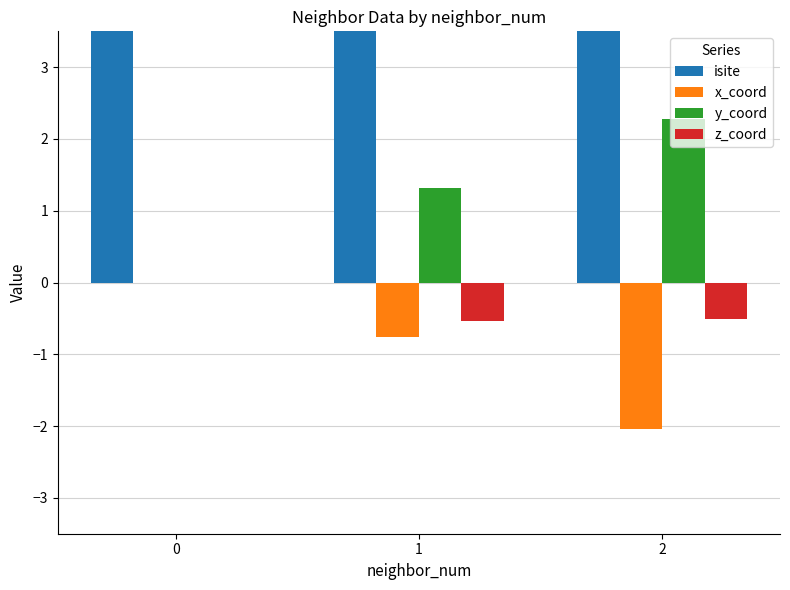

Reading right to left, list all the values displayed in this chart.

isite: 22.0	55.0	7.0
x_coord: -2.0	-0.8	0.0
y_coord: 2.3	1.3	0.0
z_coord: -0.5	-0.5	0.0